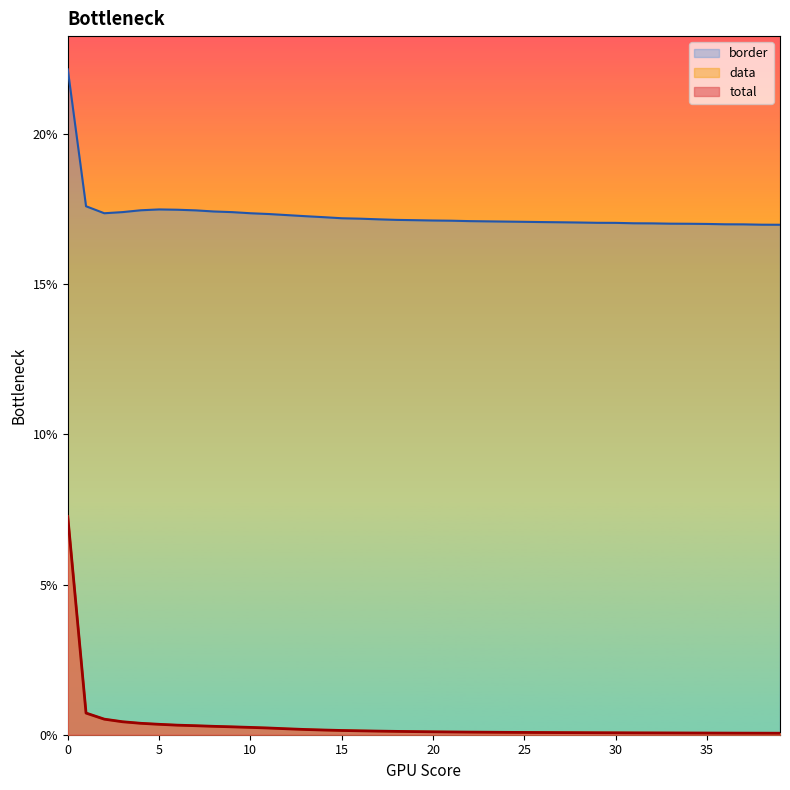

Is the value of border at 32 greater than the value of total at 1?

Yes